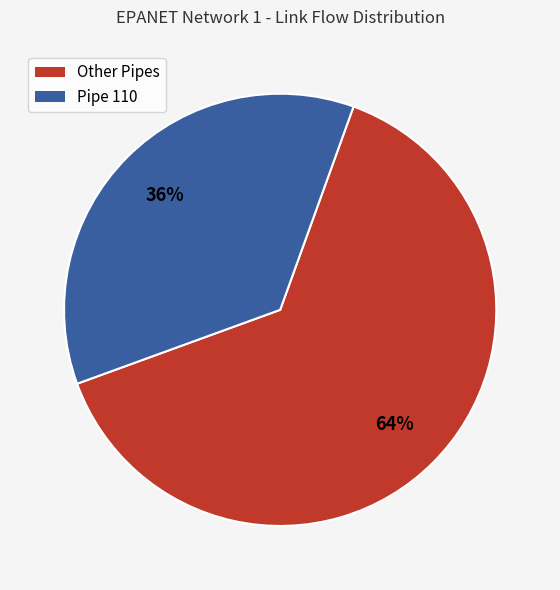

To the nearest percent, what is the difference between the largest and smallest slice percentages?

28%